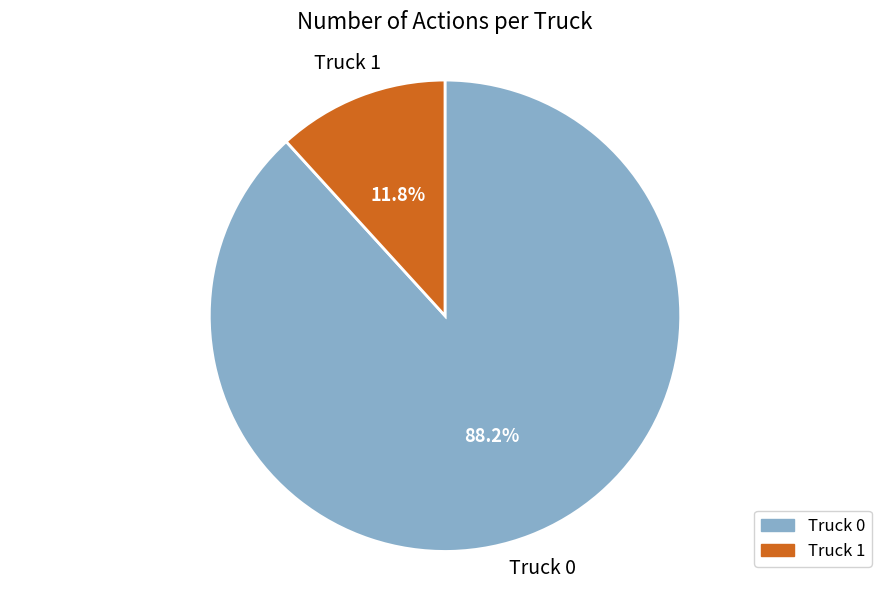

Is Truck 1 the majority of the pie?

No